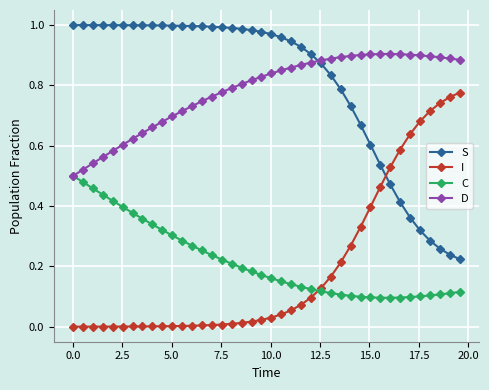

At how many categories does at least one series exceed 0?

40